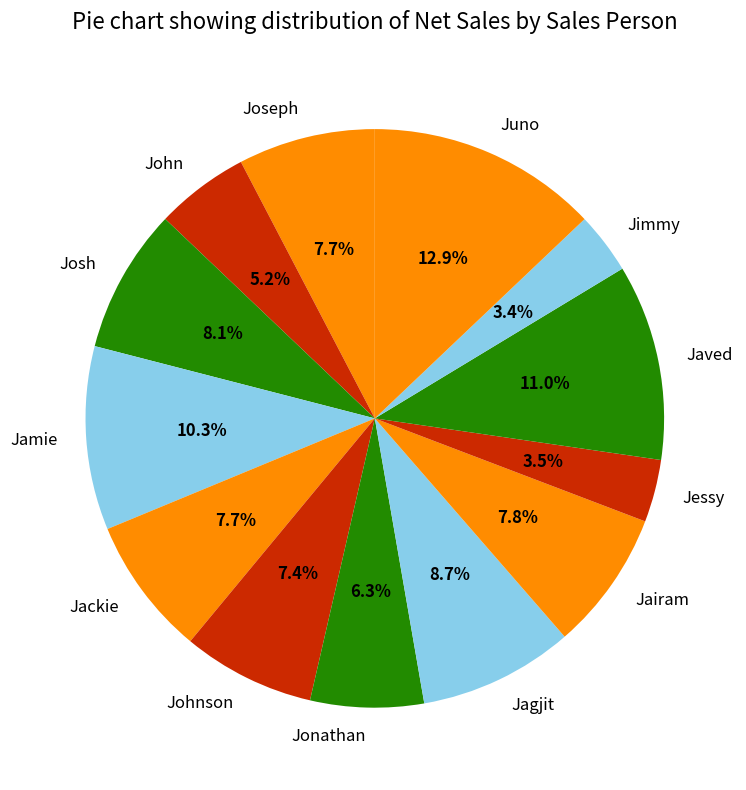

Which slice is the largest?

Juno